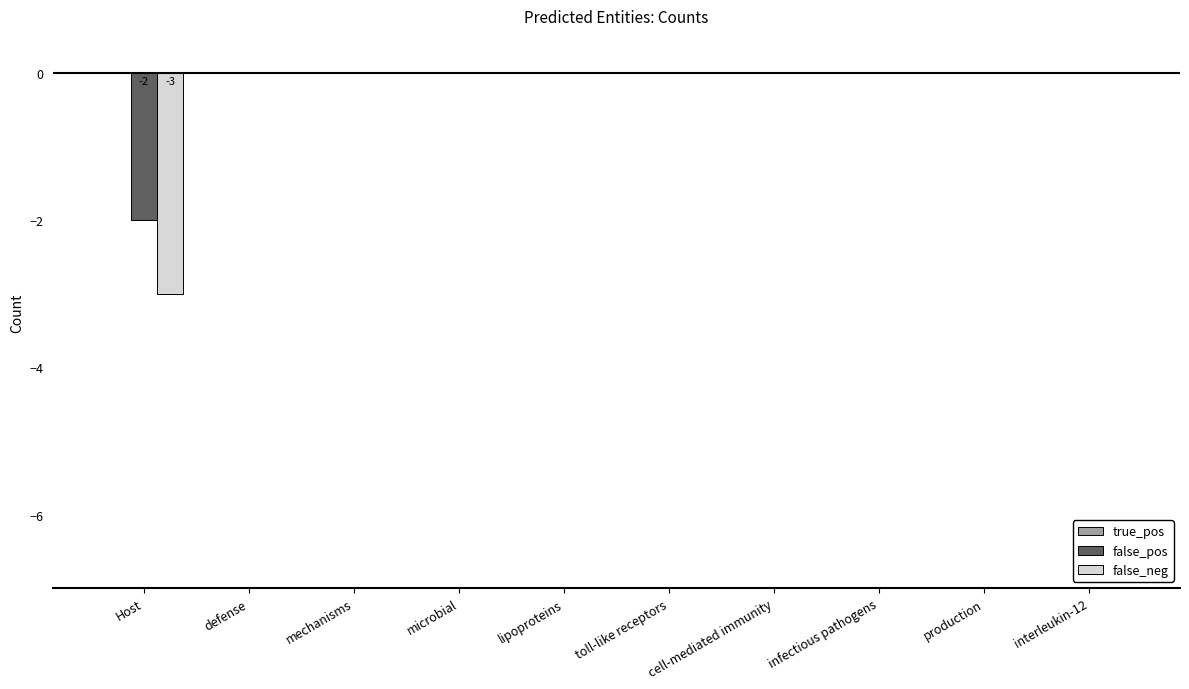

Are the bars grouped side by side (vs. stacked)?

Yes